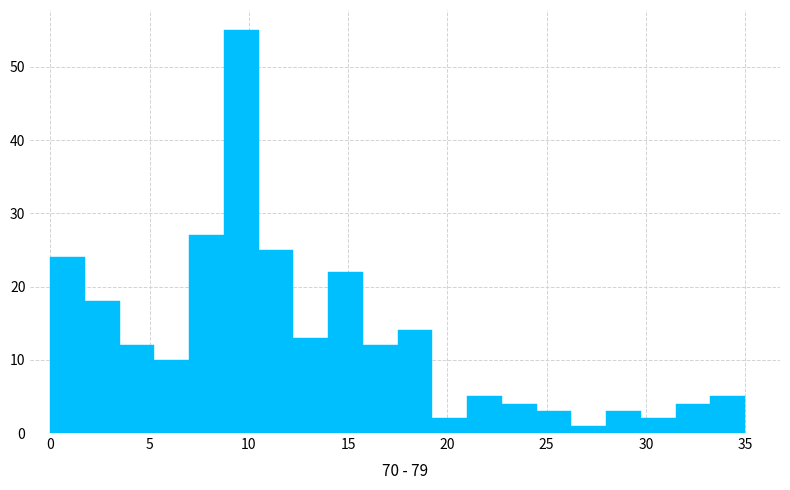

Around what value on the x-axis is the tallest bar? Give the approximate position of its centre, as read against the axis.

9.5